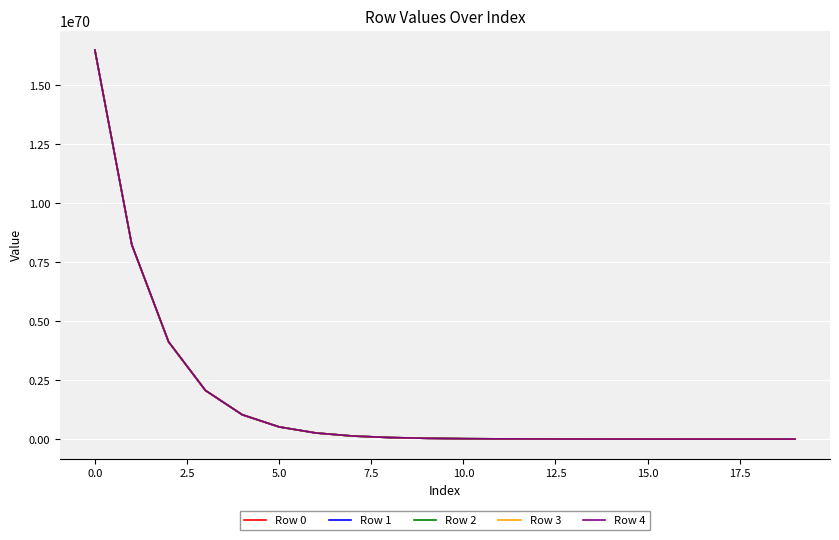

Which series has the largest range (max minus min)?

Row 4